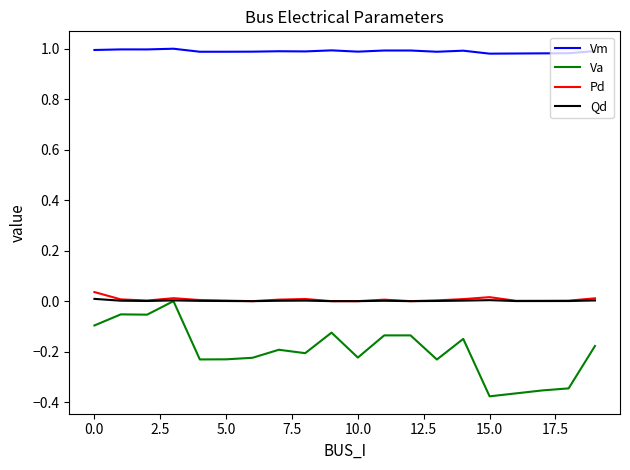

Which series has the widest spread of values?

Va